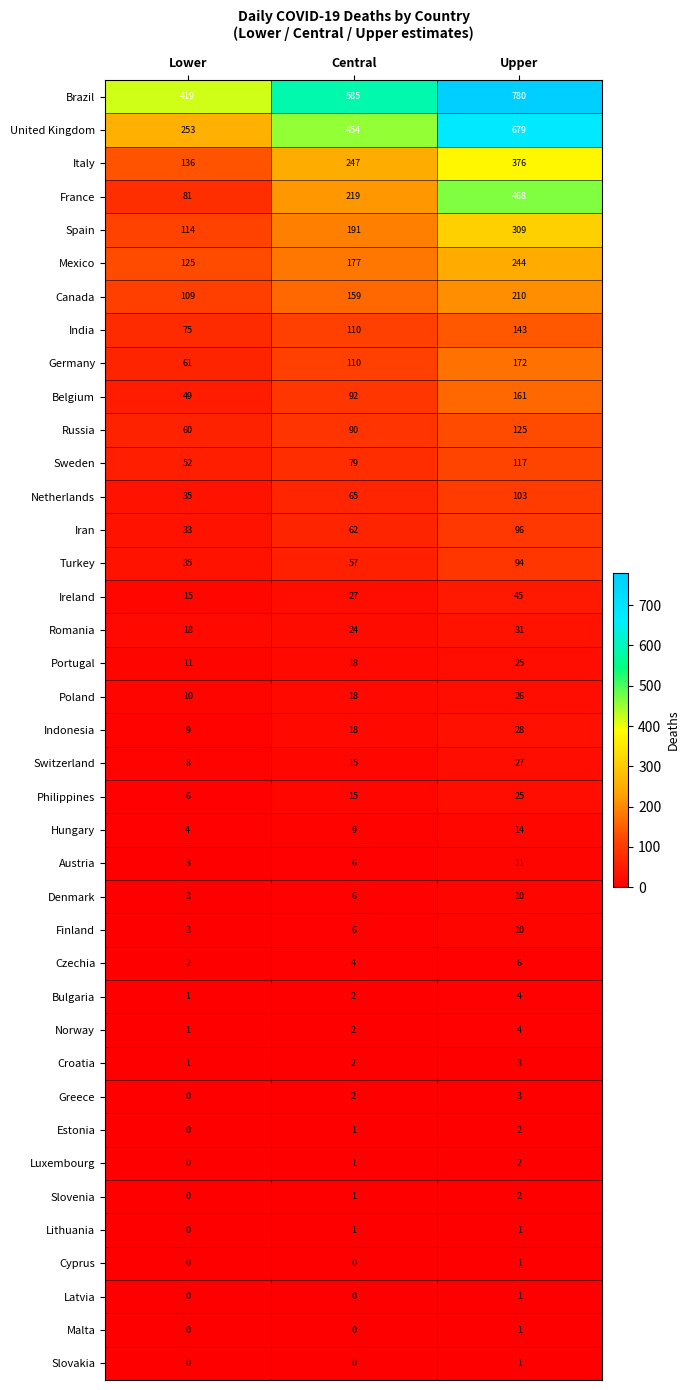

Is it true that Turkey equals 49 at Lower?

False